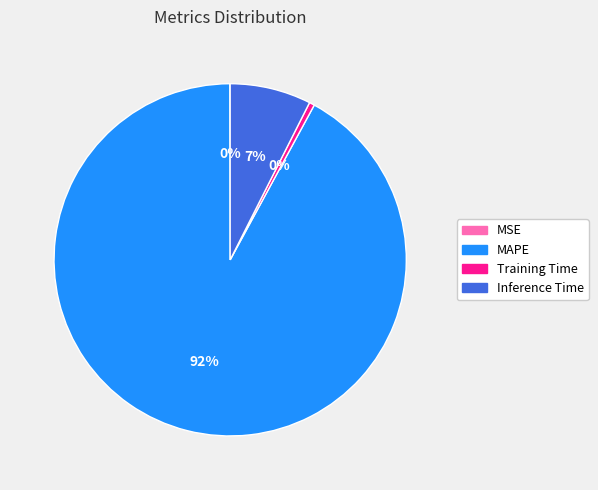

To the nearest percent, what is the average slice percentage?

25%